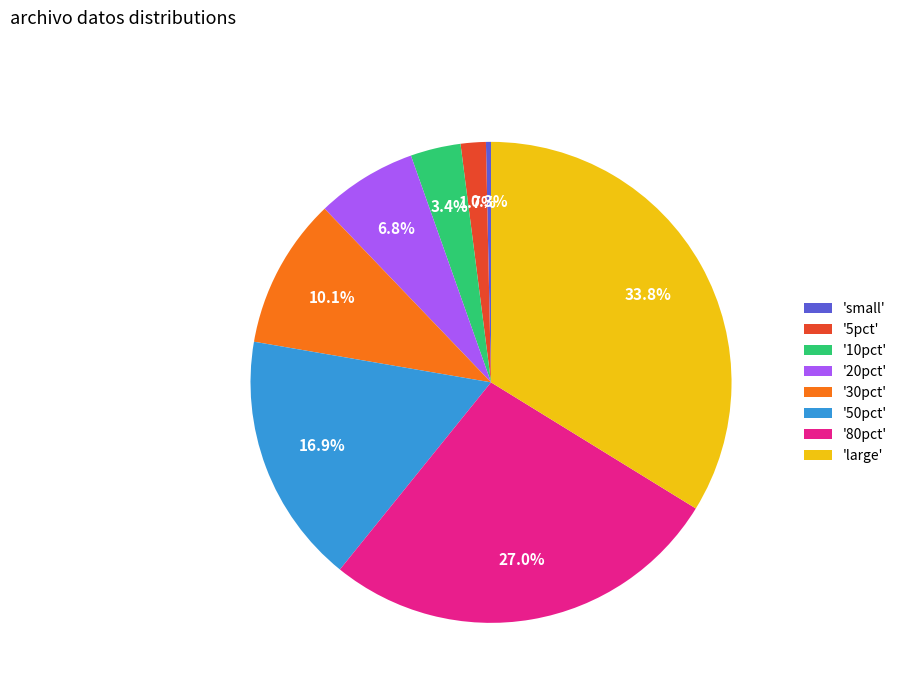

How many slices are in this pie chart?

8